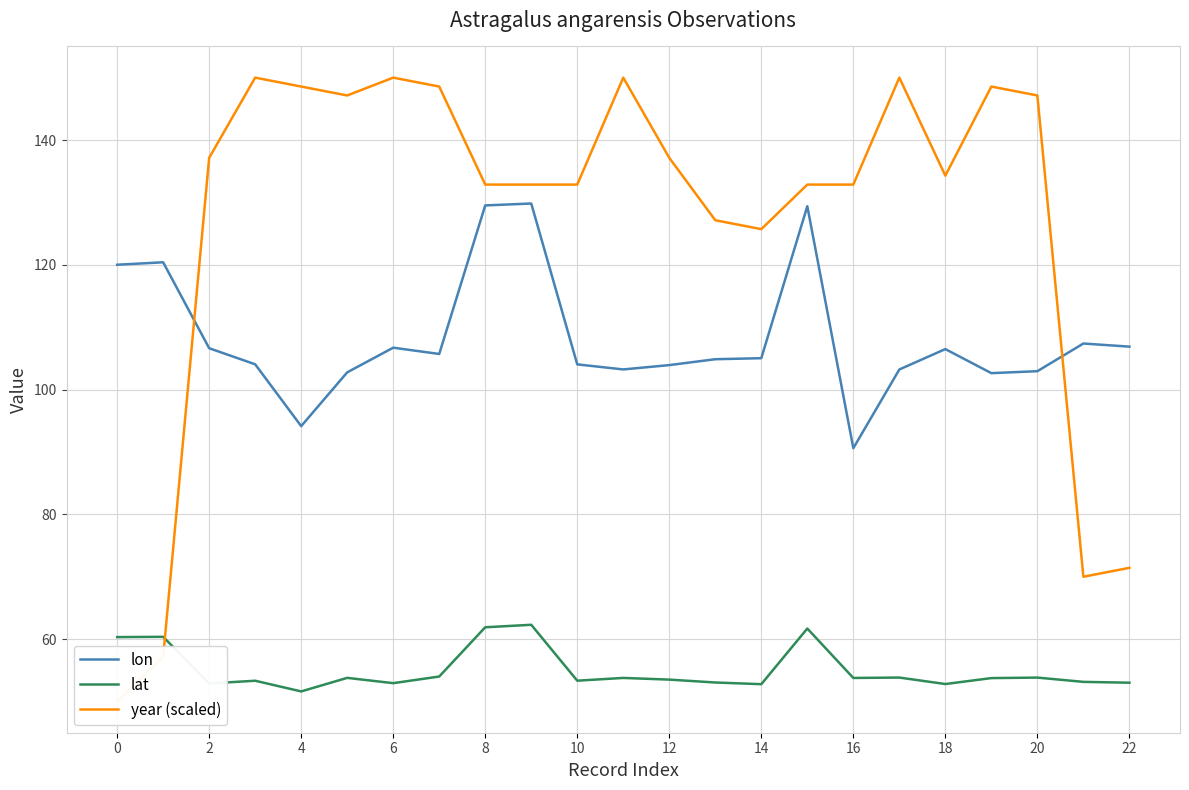

True or false: year (scaled) has more than 2 points higher than both neighbors.

True